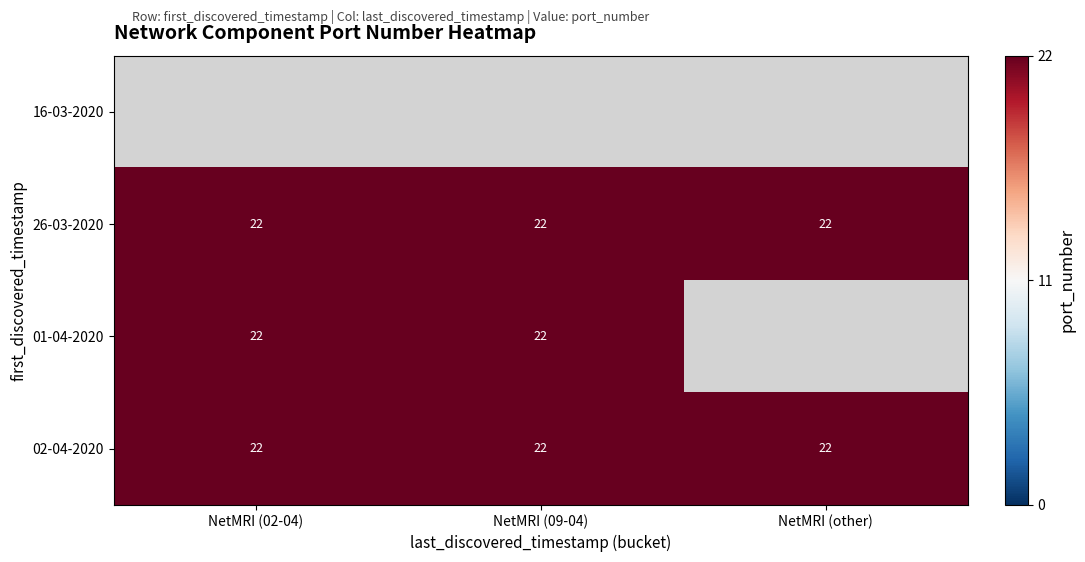

List the series in order of their peak value, lowest first.

16-03-2020, 26-03-2020, 01-04-2020, 02-04-2020